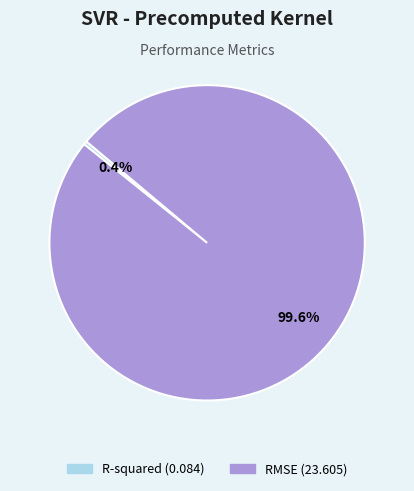

Which category has the biggest portion of the pie?

RMSE